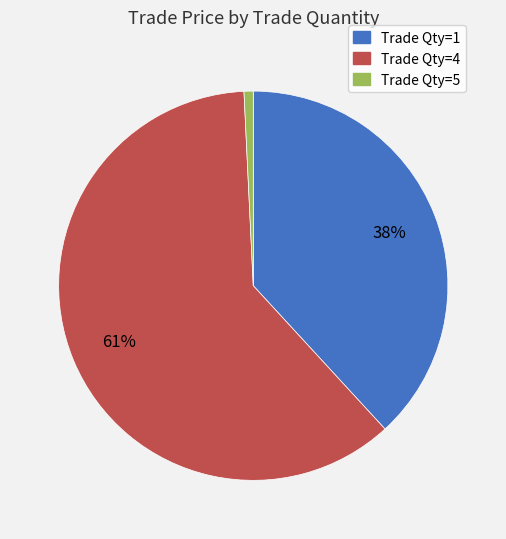

Count the number of slices in the pie.

3